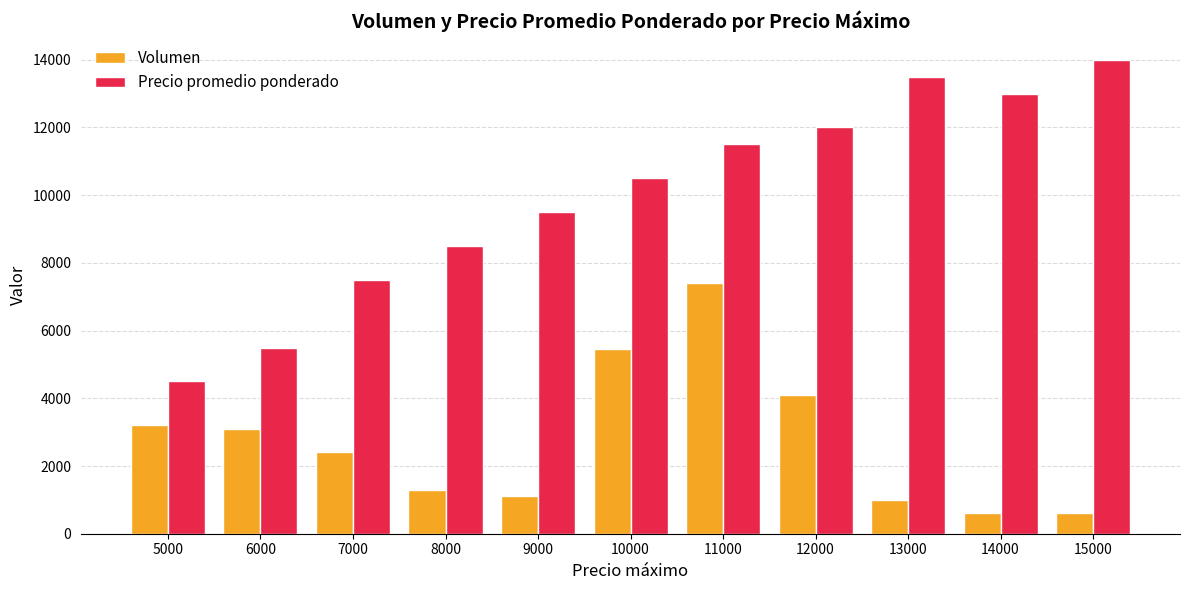

Which category has the highest value in the Volumen series?

11000